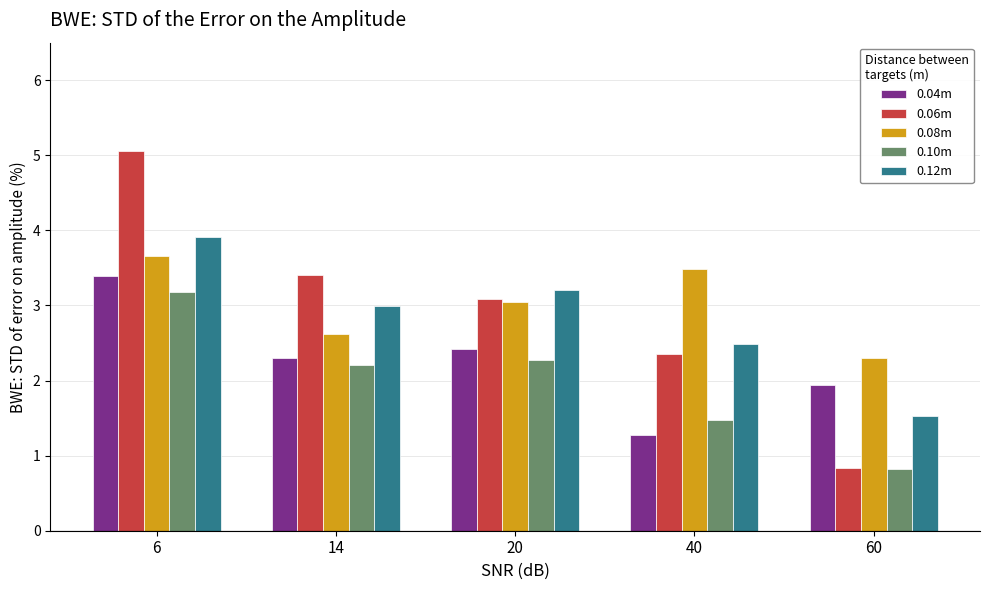

What are all the series names shown in the legend?

0.04m, 0.06m, 0.08m, 0.10m, 0.12m